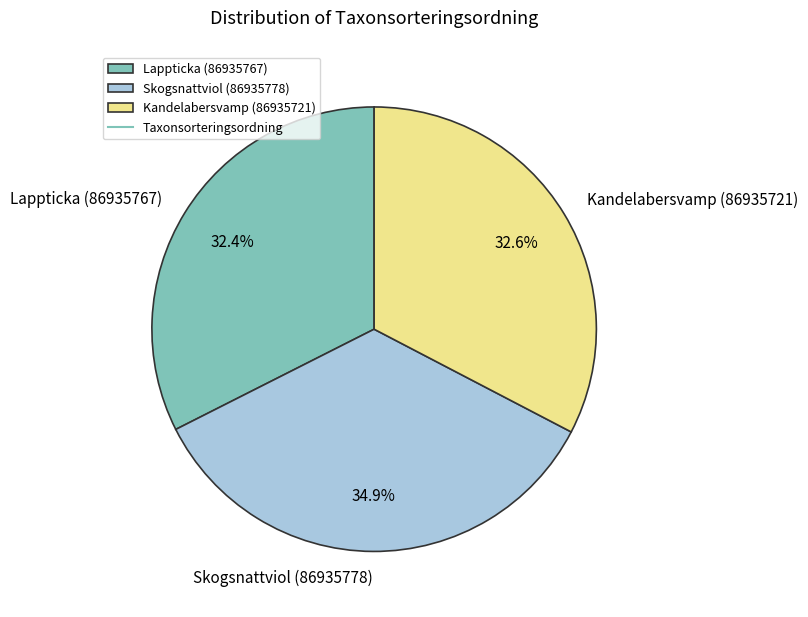

How many slices are in this pie chart?

3